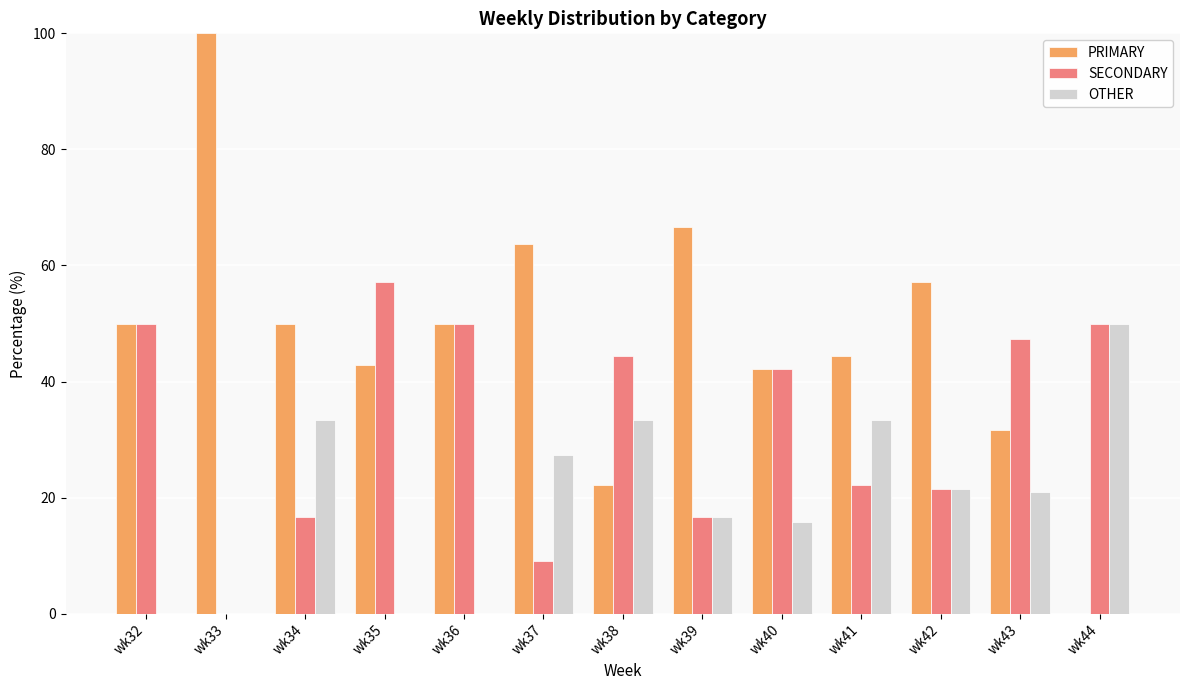

Is the value of PRIMARY at wk34 greater than the value of SECONDARY at wk38?

Yes